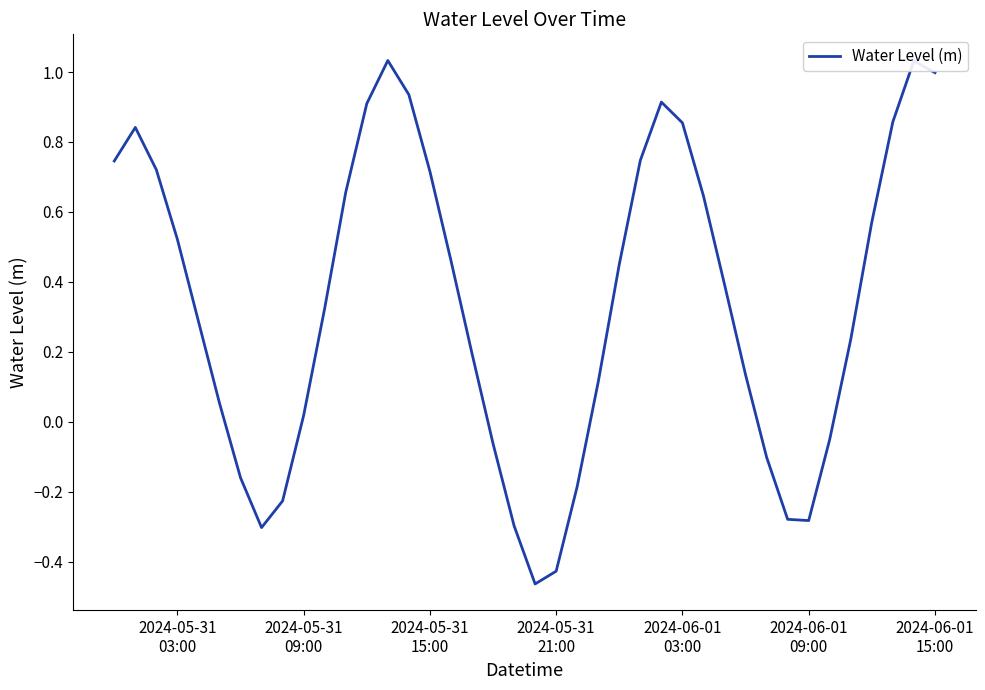

What is the difference between the maximum and minimum values?

1.5